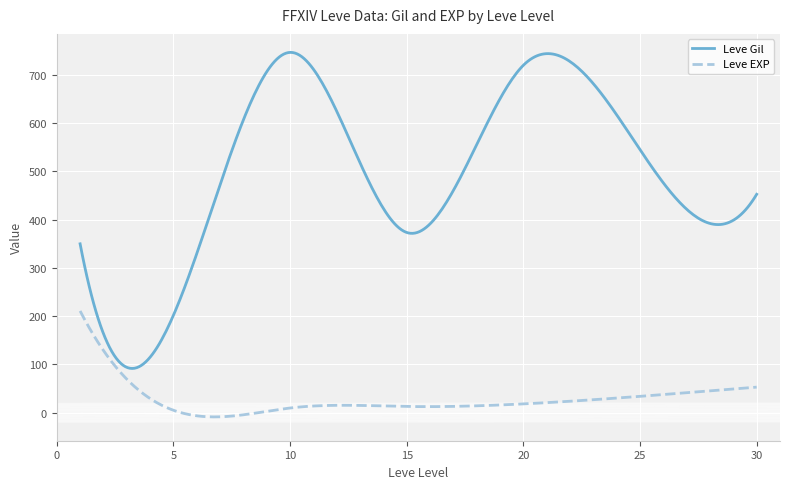

Which series has the largest range (max minus min)?

Leve Gil